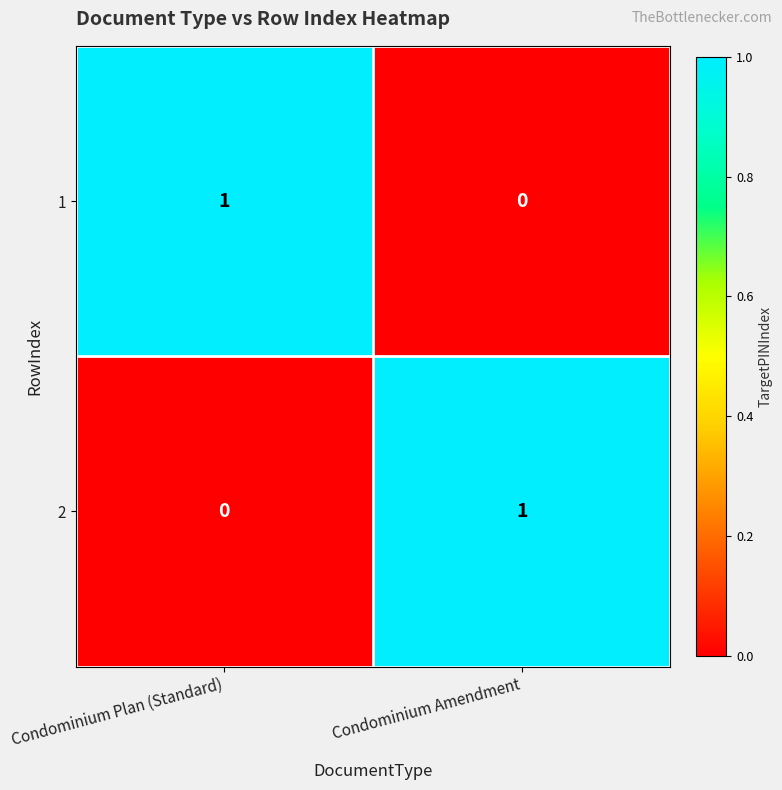

Reading left to right, transcribe all the data shown in this chart.

1: Condominium Plan (Standard)=1	Condominium Amendment=0
2: Condominium Plan (Standard)=0	Condominium Amendment=1